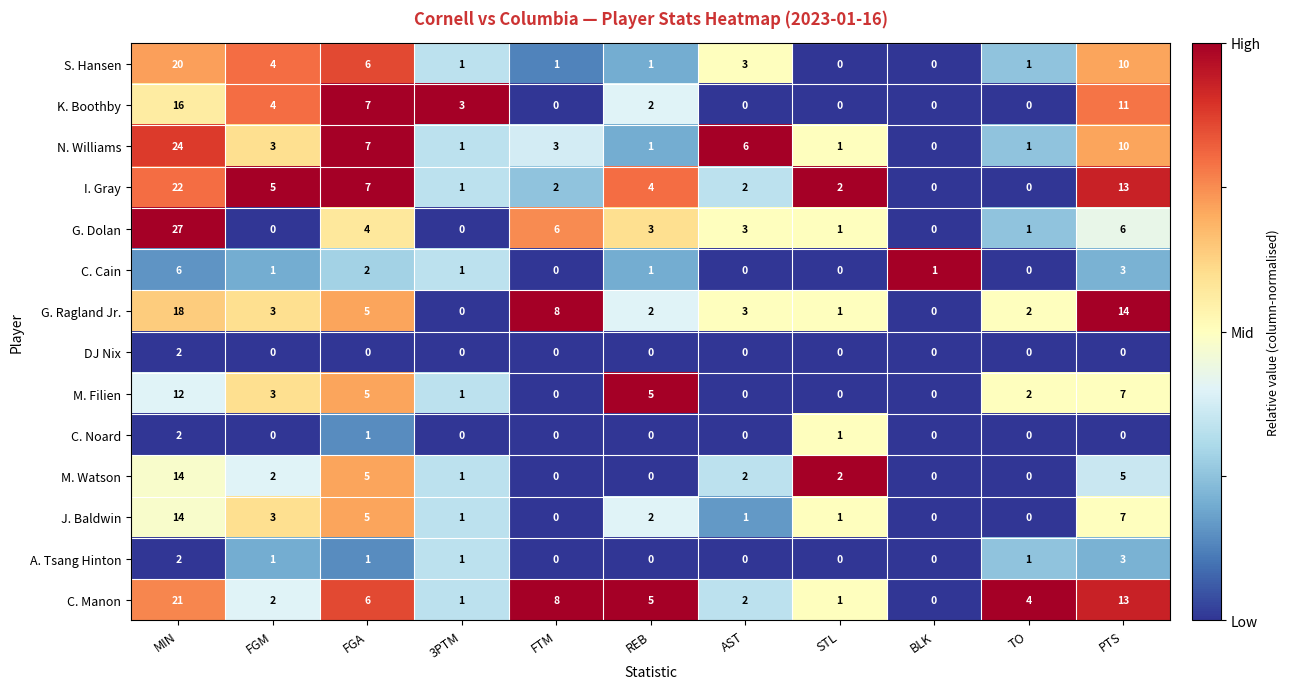

What is the sum of the N. Williams values at MIN and TO?

25